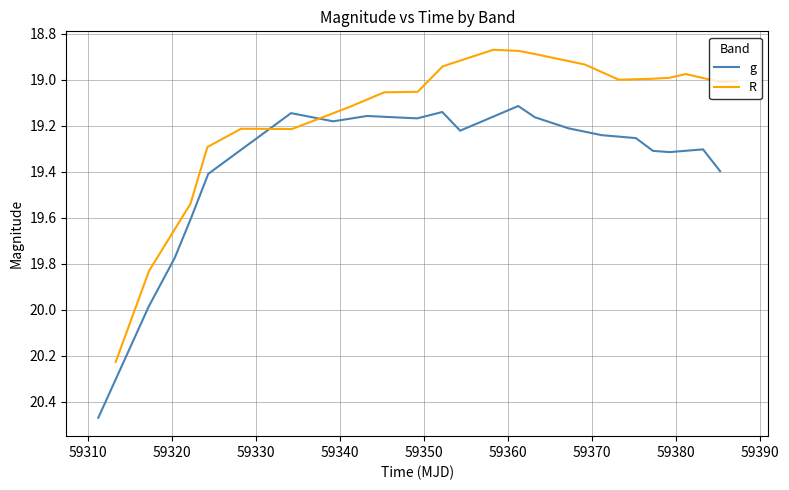

At how many categories does at least one series exceed 19?

20